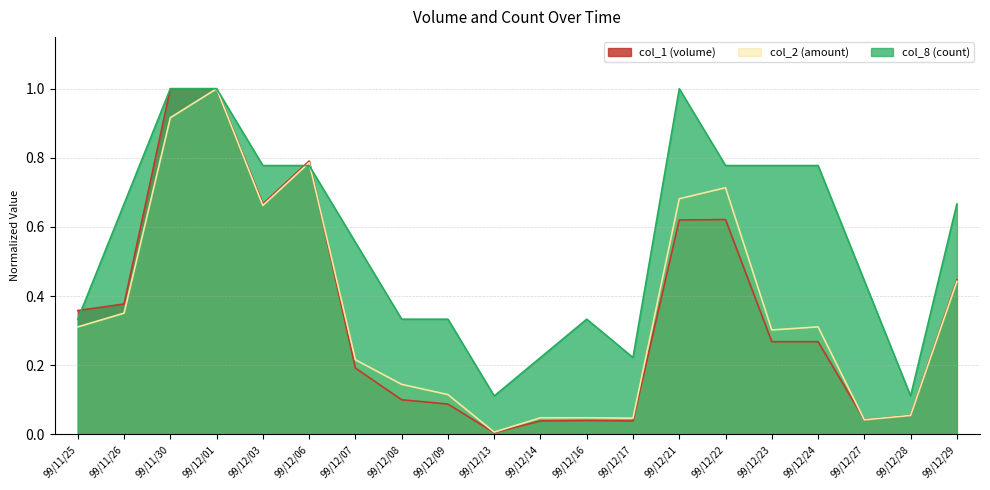

At how many categories does at least one series exceed 0?

20